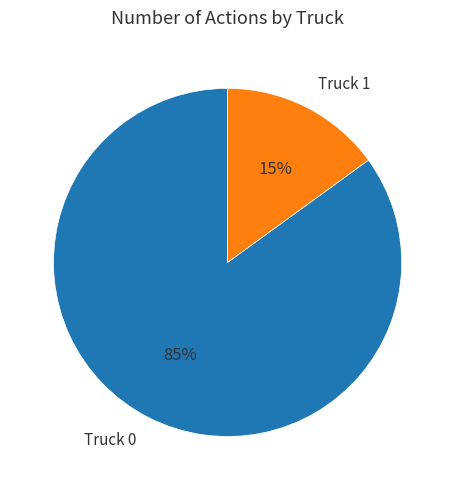

To the nearest percent, what percentage of the pie is Truck 1?

15%